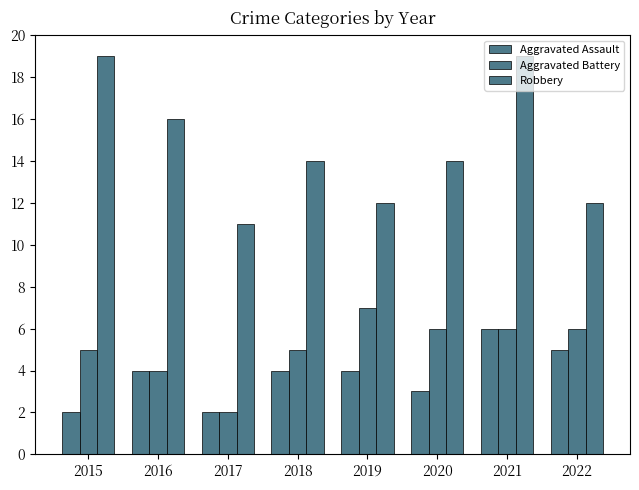

How many series are shown in this chart?

3